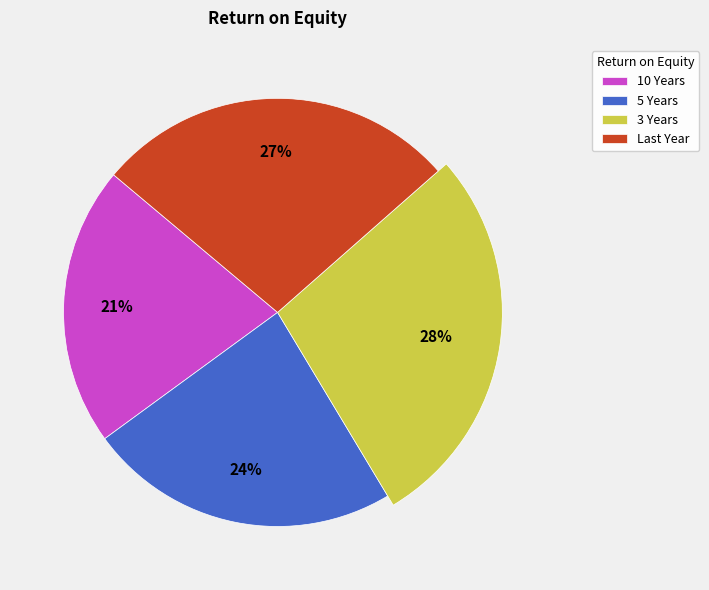

To the nearest percent, what is the average slice percentage?

25%